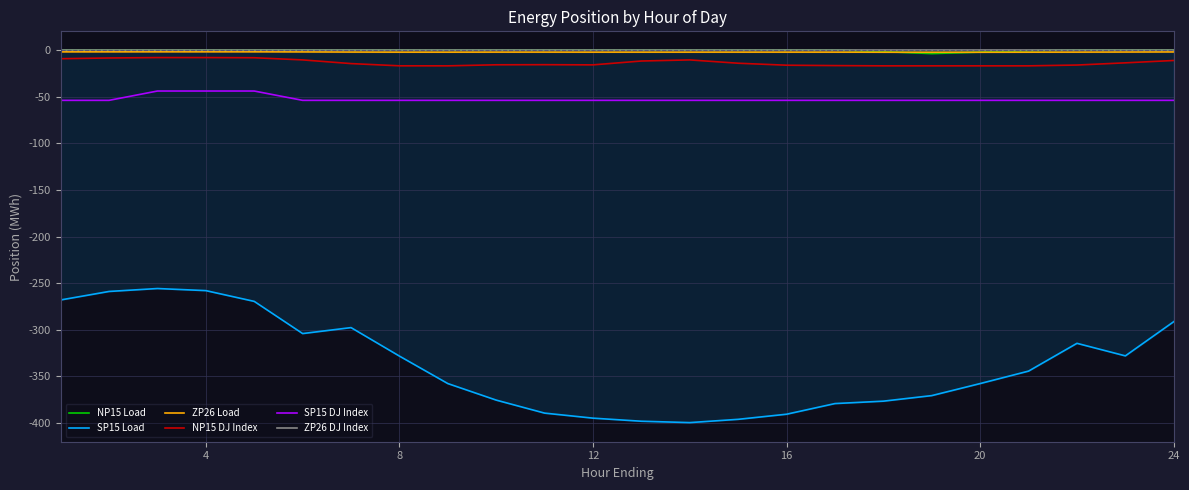

What is the lowest value of the SP15 DJ Index series?

-54.0